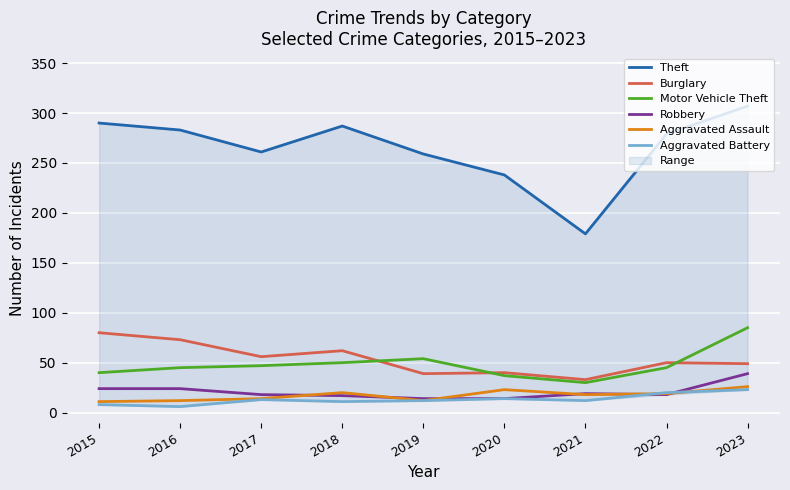

What is the average value of the Aggravated Assault series?

17